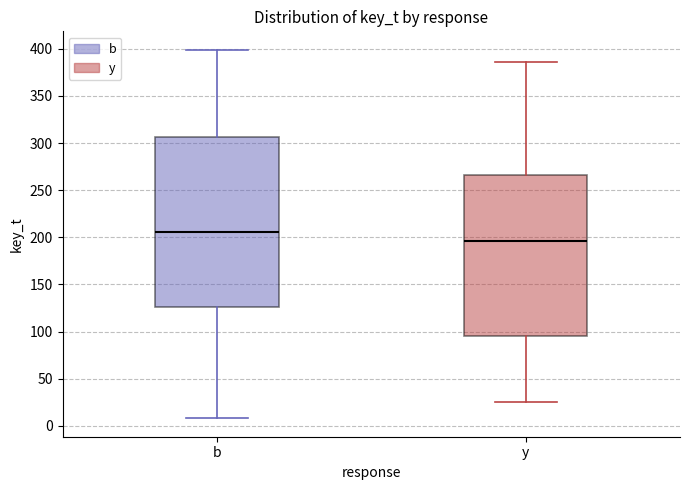

Which box's median line is the lowest?

y